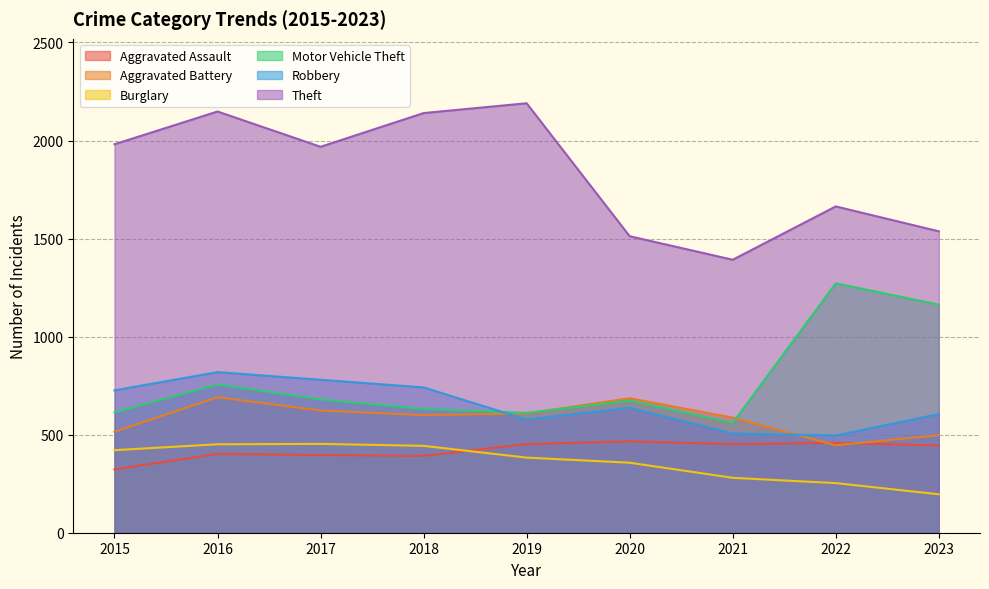

At how many categories does at least one series exceed 340?

9